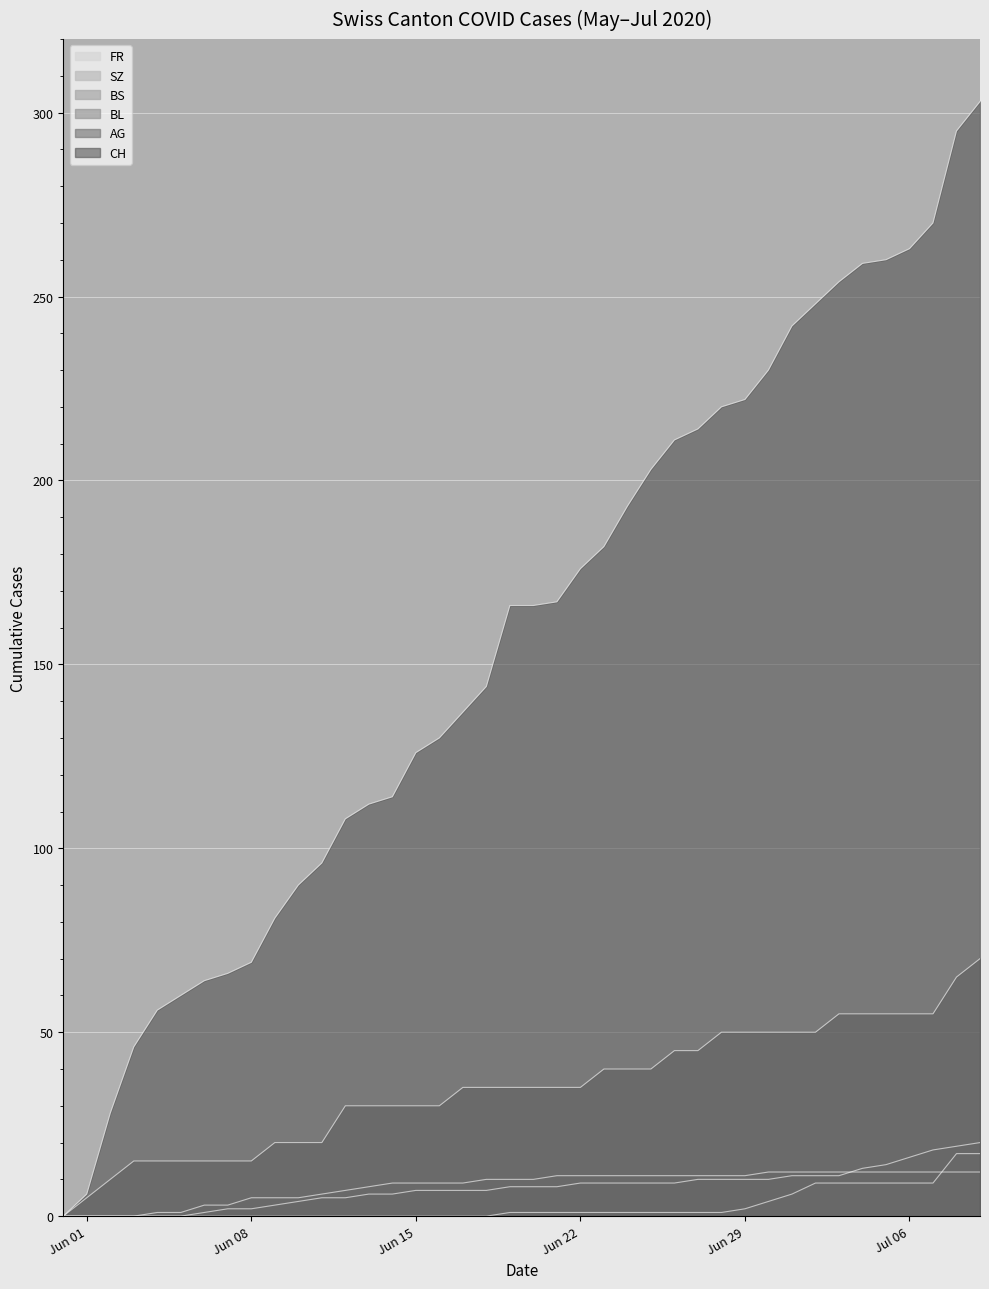

What is the average value of the BS series?

8